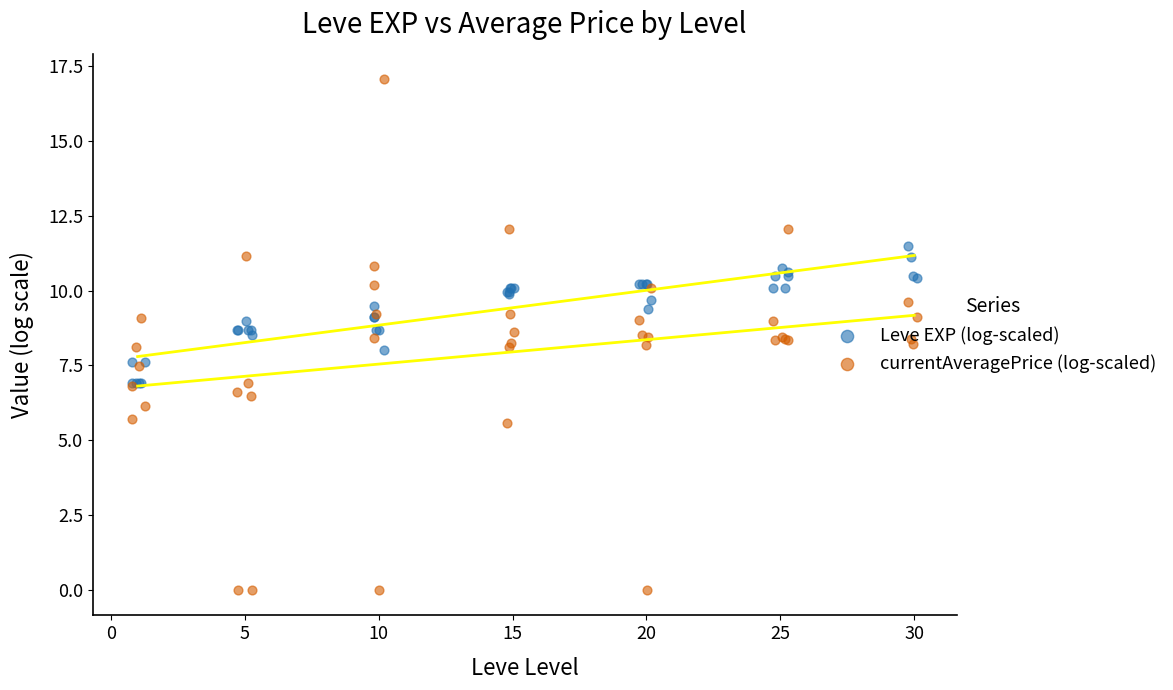

Which series has the largest Y range (max minus min)?

currentAveragePrice (log-scaled)